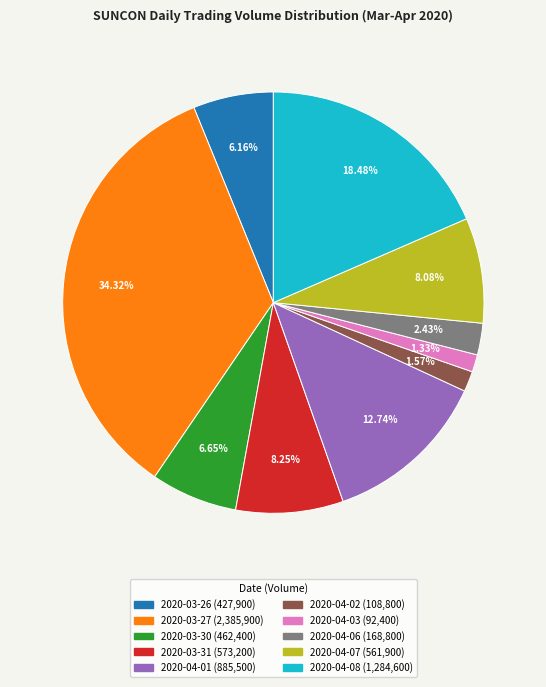

To the nearest percent, what is the average slice percentage?

10%